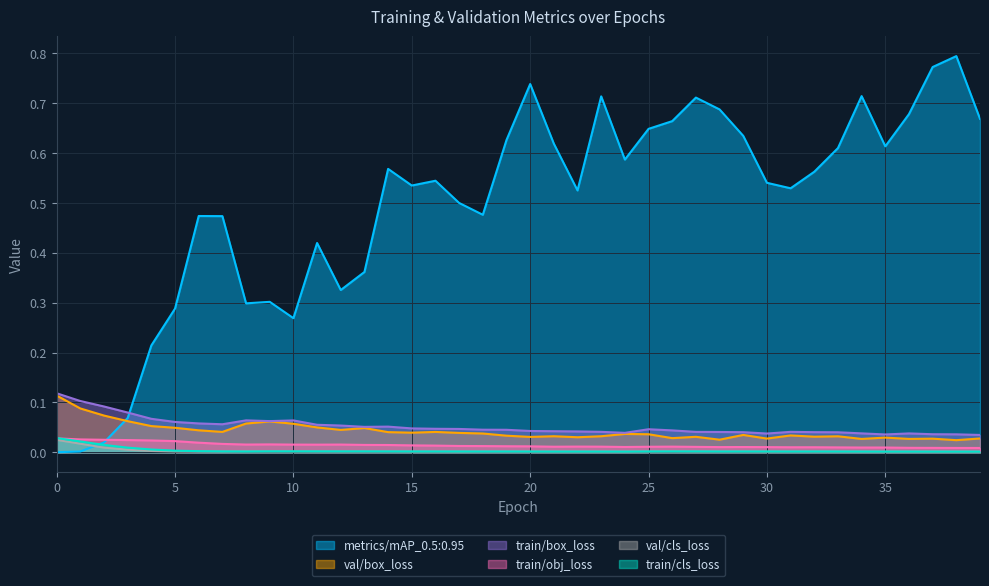

Where do metrics/mAP_0.5:0.95 and val/box_loss first cross each other?

2 and 3